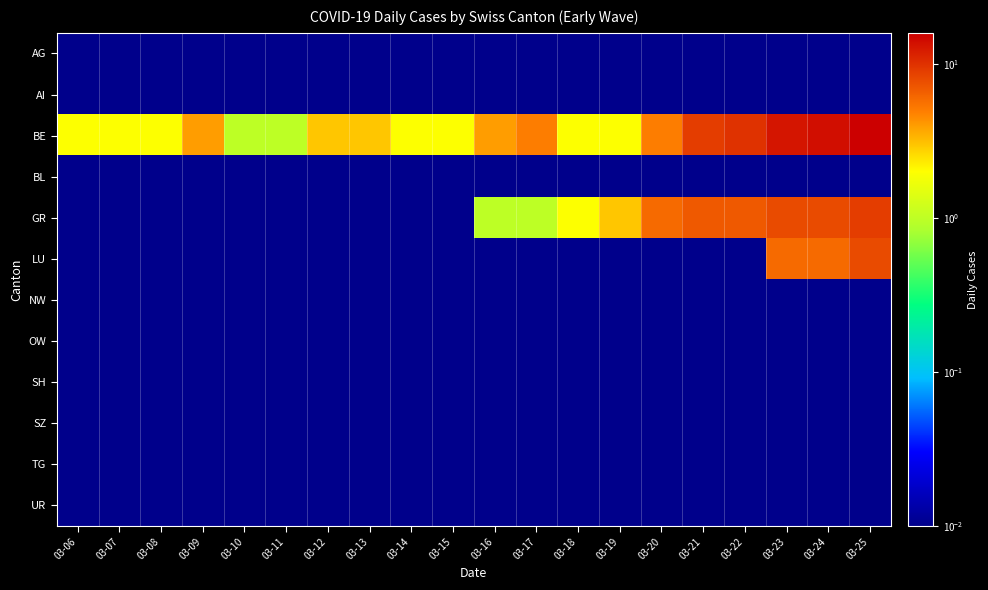

Count the number of categories in the chart.

20